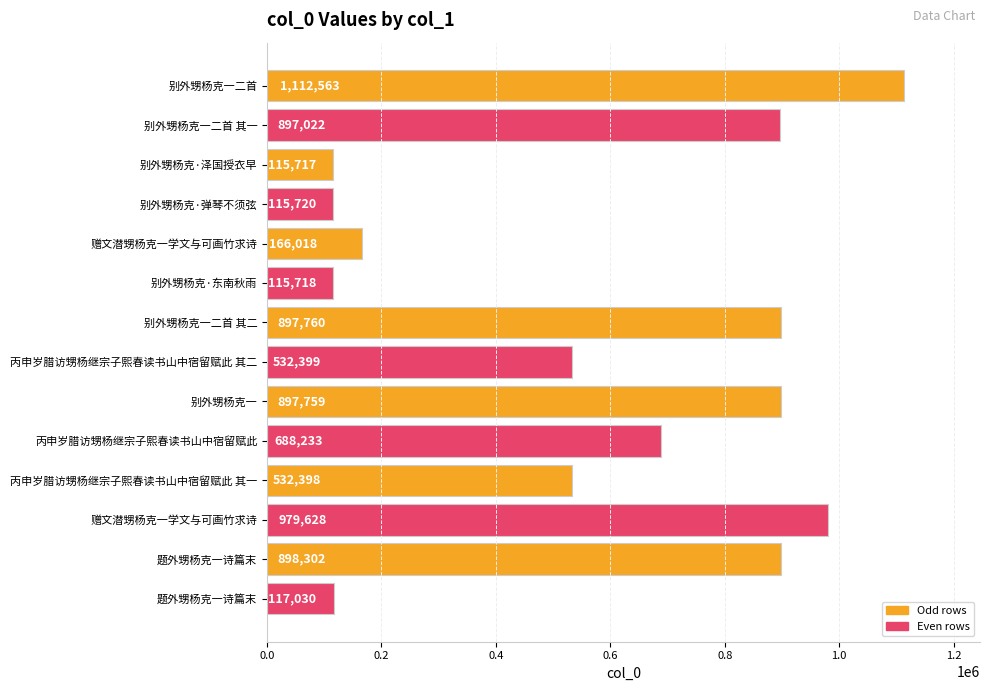

Count the number of categories in the chart.

14